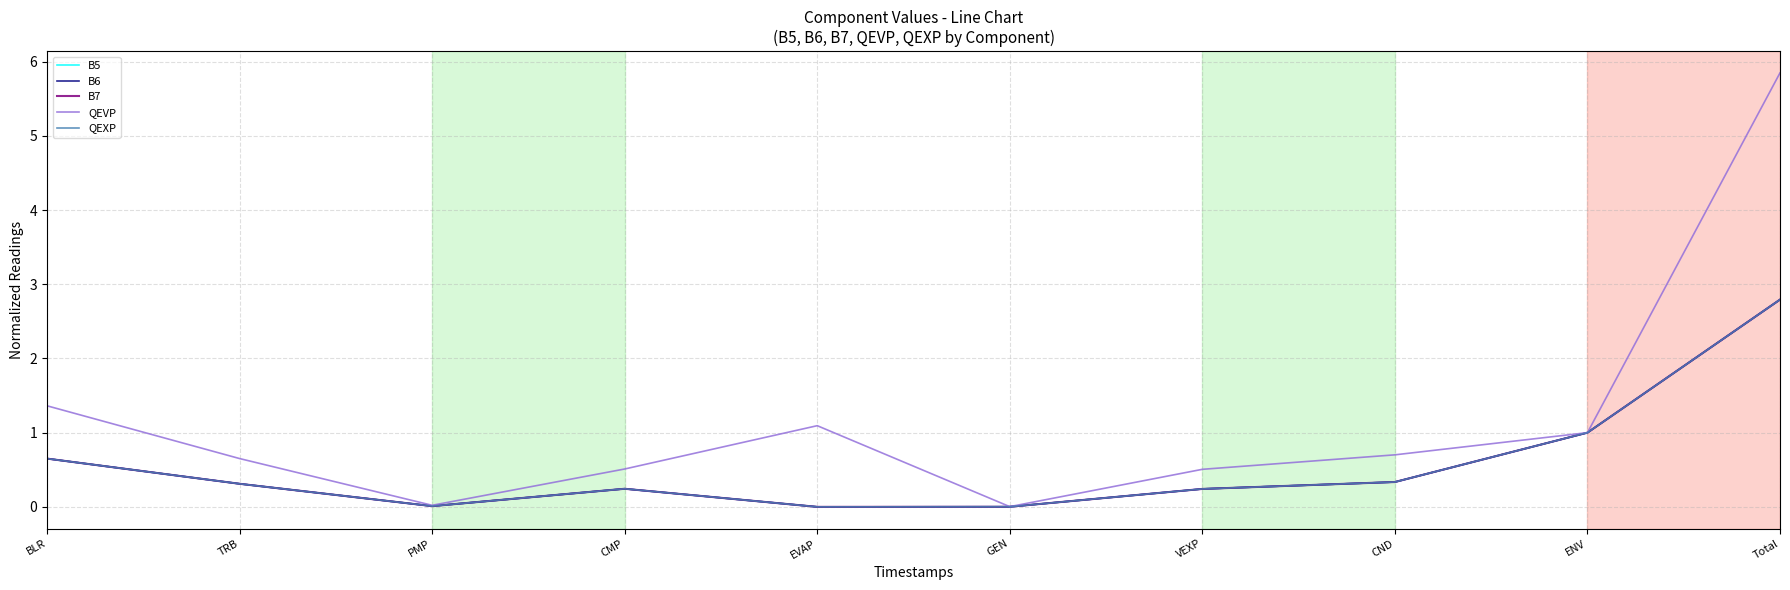

Reading left to right, transcribe all the data shown in this chart.

B5: BLR=0.7	TRB=0.3	PMP=0.0	CMP=0.2	EVAP=0.0	GEN=0.0	VEXP=0.2	CND=0.3	ENV=1.0	Total=2.8
B6: BLR=0.7	TRB=0.3	PMP=0.0	CMP=0.2	EVAP=0.0	GEN=0.0	VEXP=0.2	CND=0.3	ENV=1.0	Total=2.8
B7: BLR=0.7	TRB=0.3	PMP=0.0	CMP=0.2	EVAP=0.0	GEN=0.0	VEXP=0.2	CND=0.3	ENV=1.0	Total=2.8
QEVP: BLR=1.4	TRB=0.7	PMP=0.0	CMP=0.5	EVAP=1.1	GEN=0.0	VEXP=0.5	CND=0.7	ENV=1.0	Total=5.8
QEXP: BLR=0.7	TRB=0.3	PMP=0.0	CMP=0.2	EVAP=0.0	GEN=0.0	VEXP=0.2	CND=0.3	ENV=1.0	Total=2.8